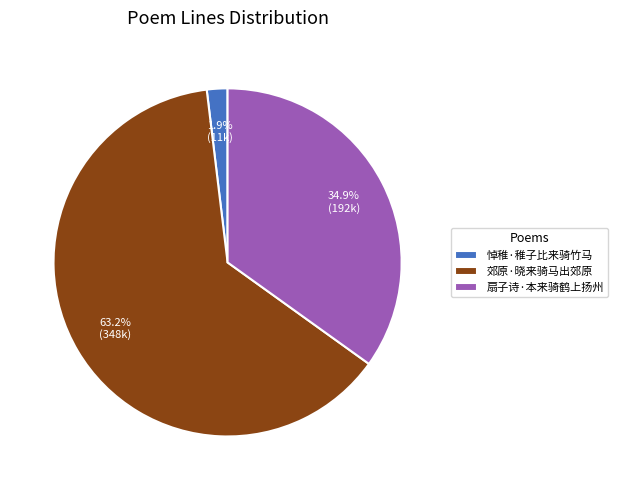

To the nearest percent, what percentage of the pie is 悼稚·稚子比来骑竹马?

2%